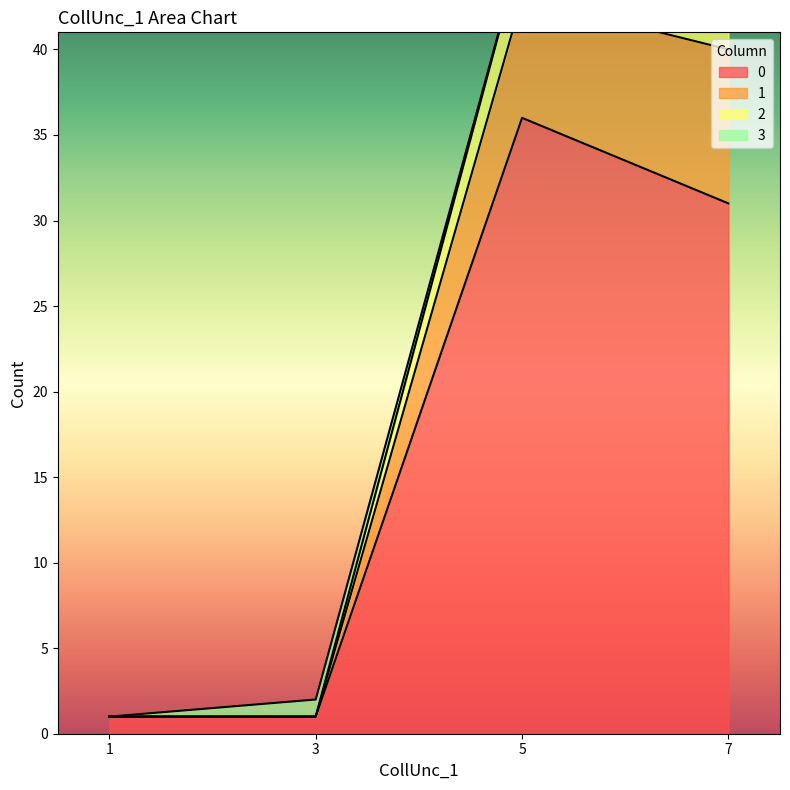

At which category is the sum across all series the highest?

5